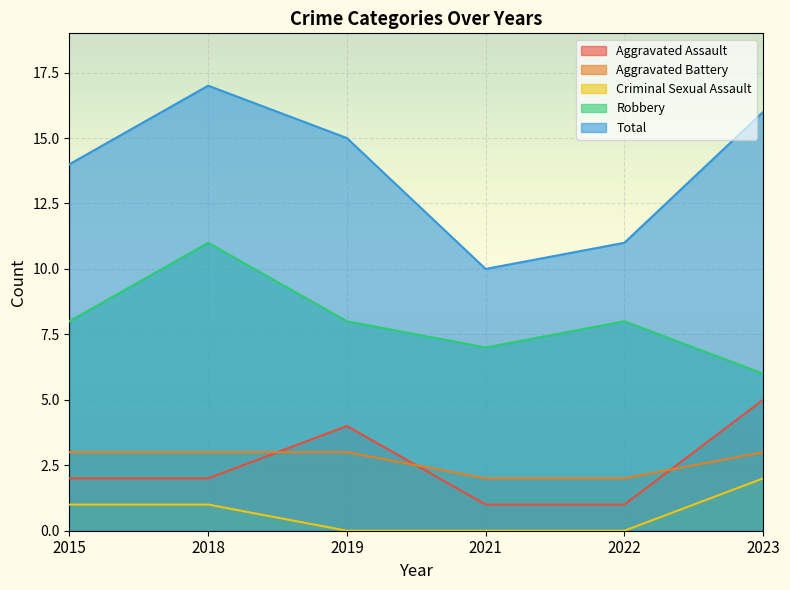

At which category is the sum across all series the highest?

2018